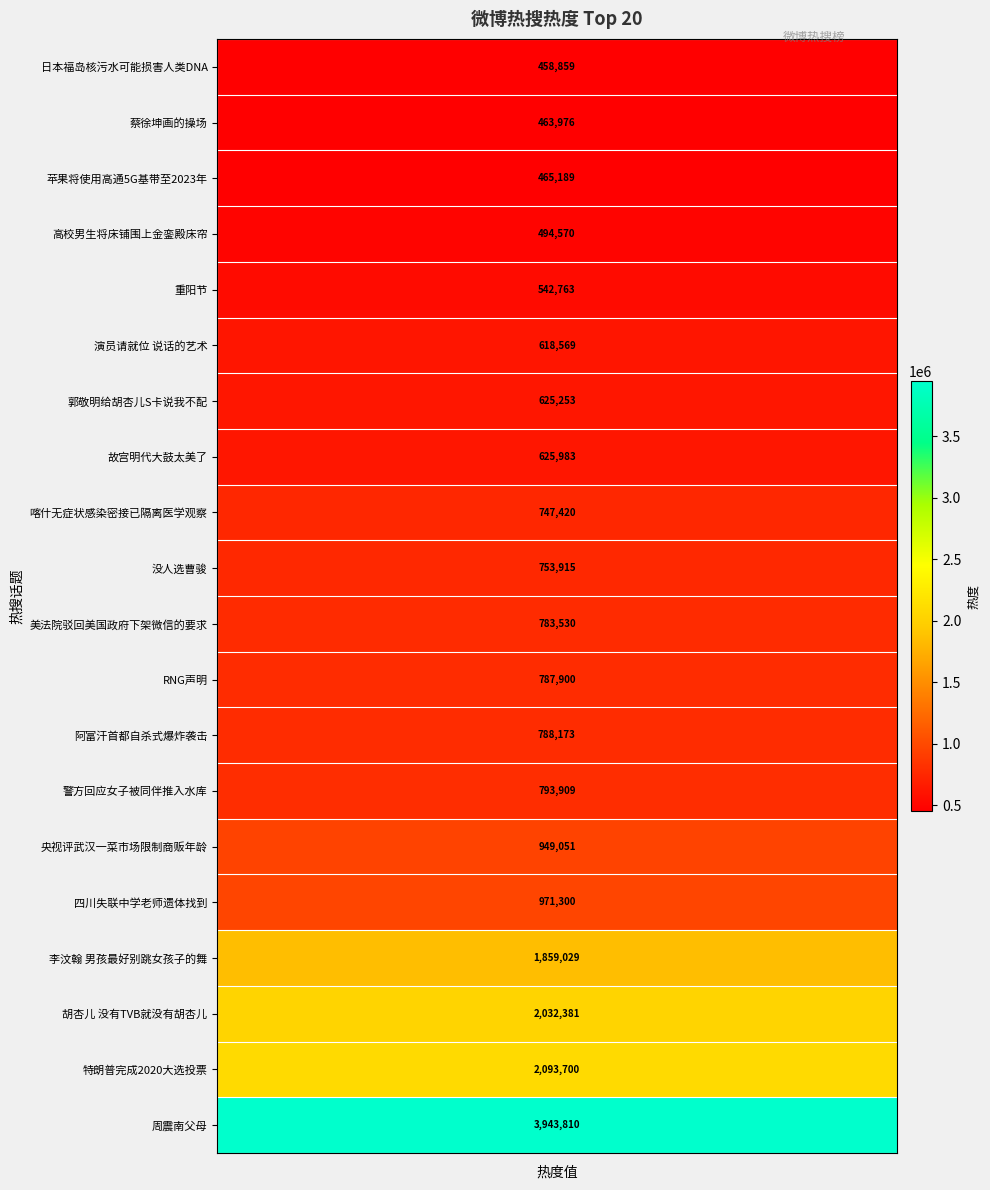

Reading left to right, what are all the values shown in this chart?

3943810	2093700	2032381	1859029	971300	949051	793909	788173	787900	783530	753915	747420	625983	625253	618569	542763	494570	465189	463976	458859